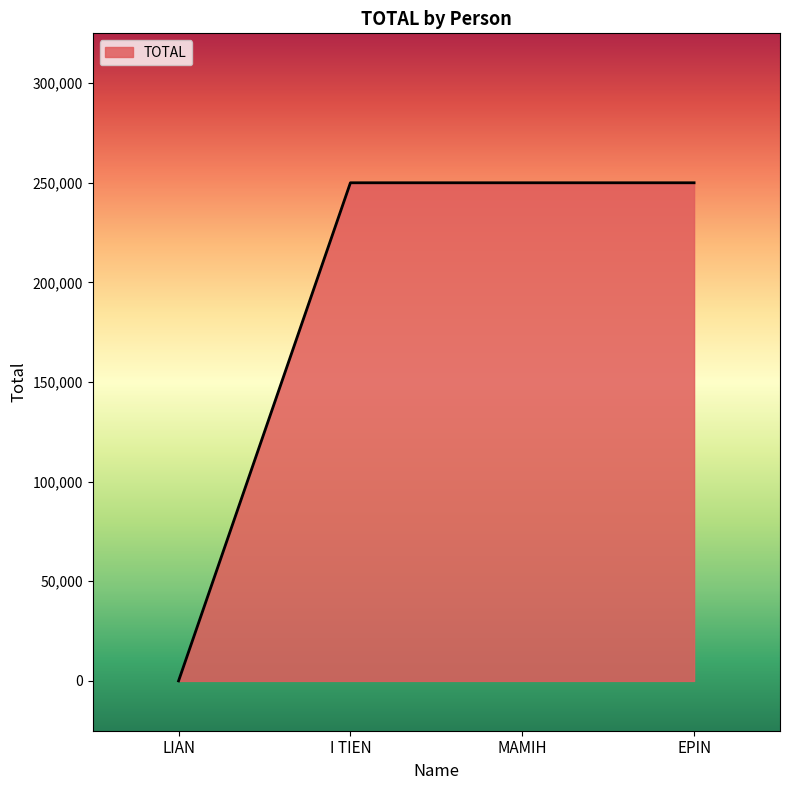

What is the sum of all values?

750000